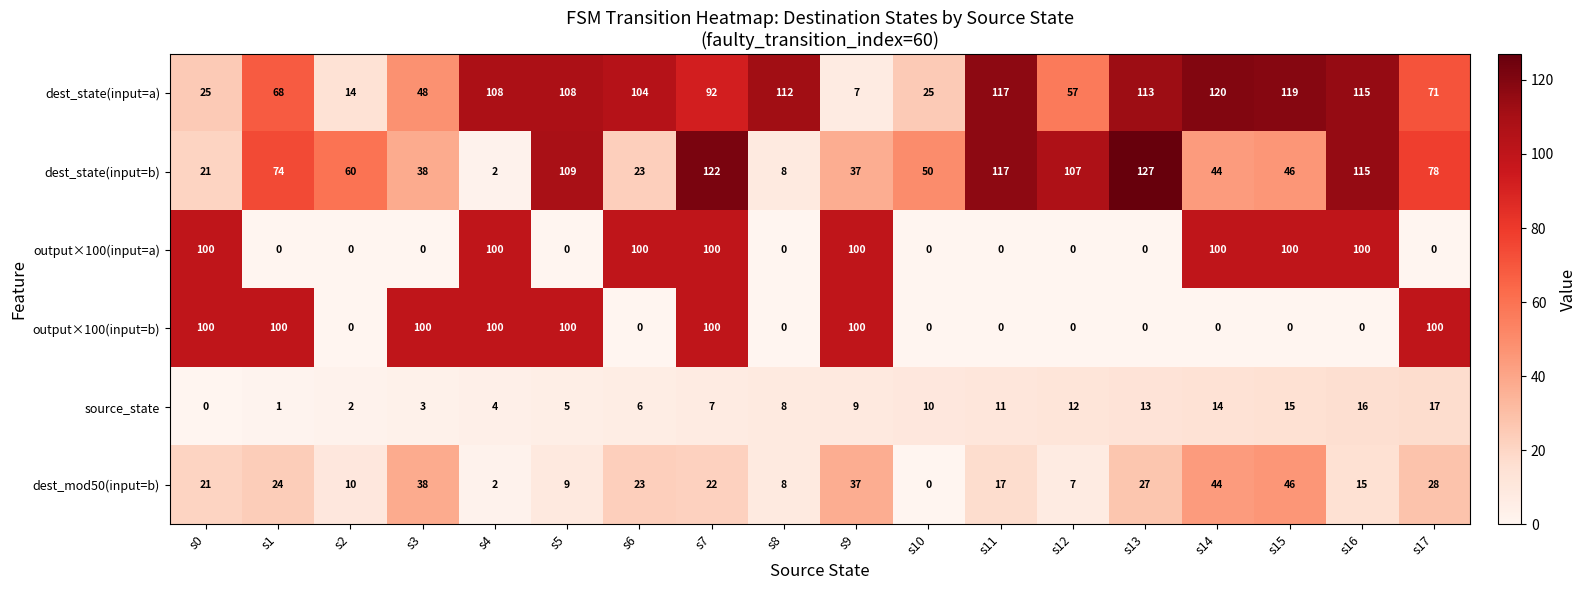

Is it true that dest_state(input=b) equals 26 at s10?

False